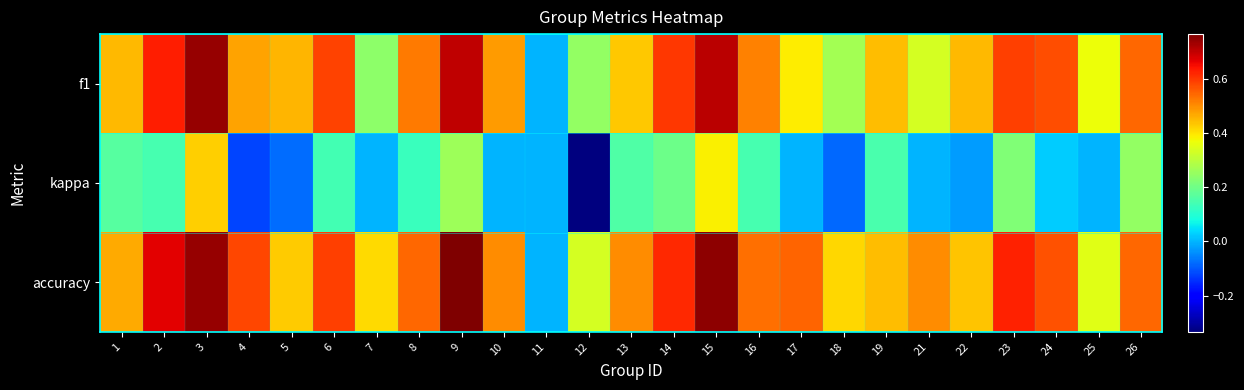

Which has a higher value, 21 or 3?

3